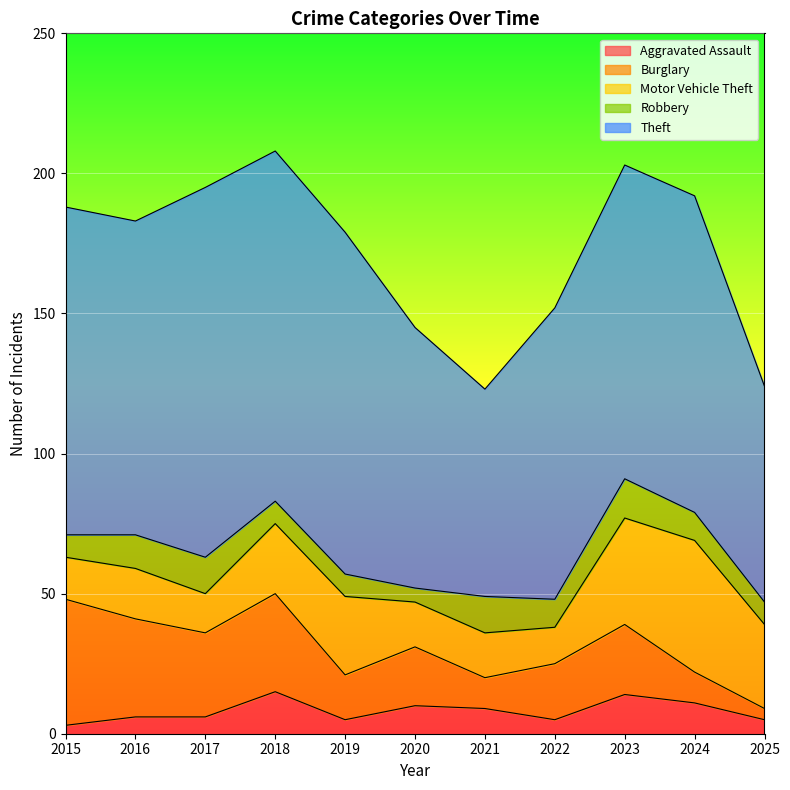

What is the approximate value of Theft at 2018?

125